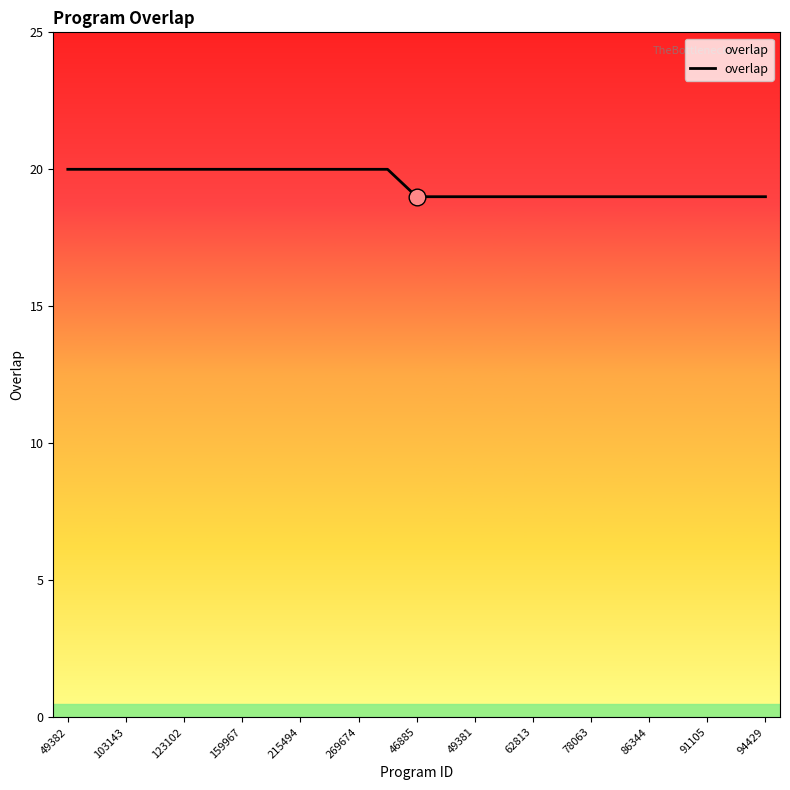

At which label is the value closest to 19?

46885